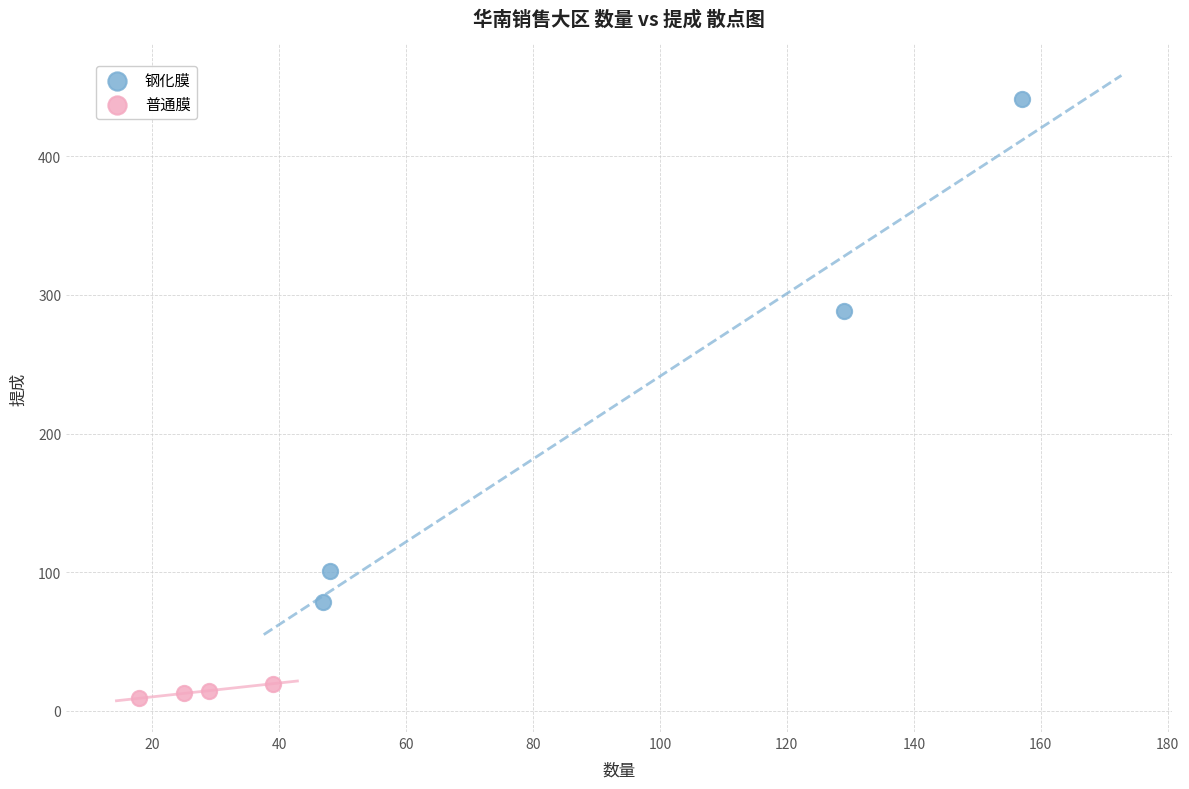

Which series contains the highest Y value?

钢化膜